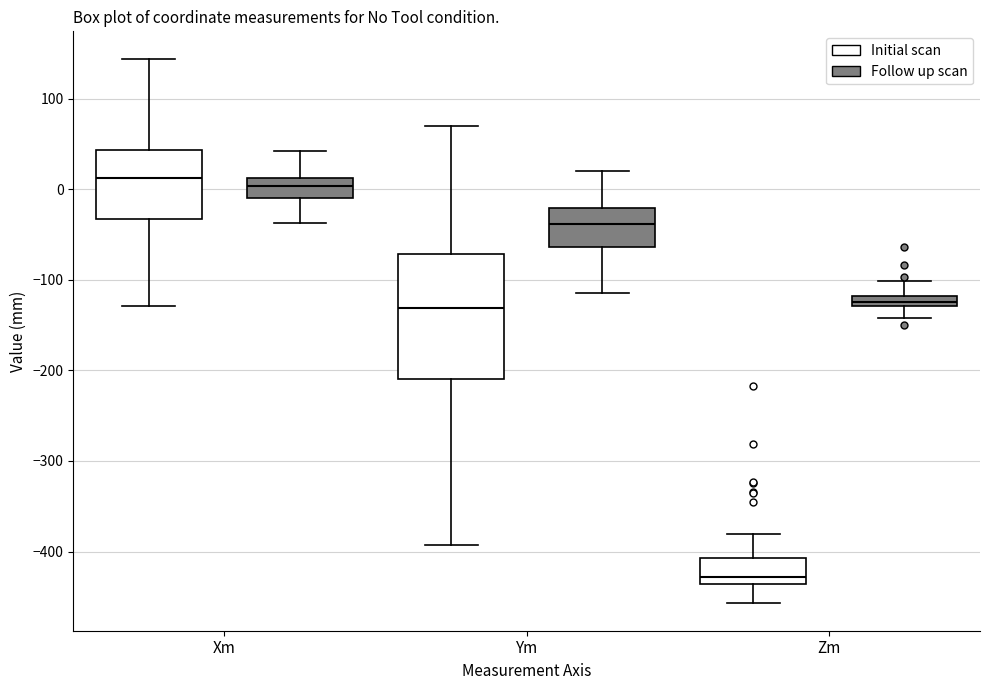

Where is the upper edge of the box for Xm (Follow up scan) on the y-axis? The values are not printed on the chart, so give them approximately, as read against the axis.

10